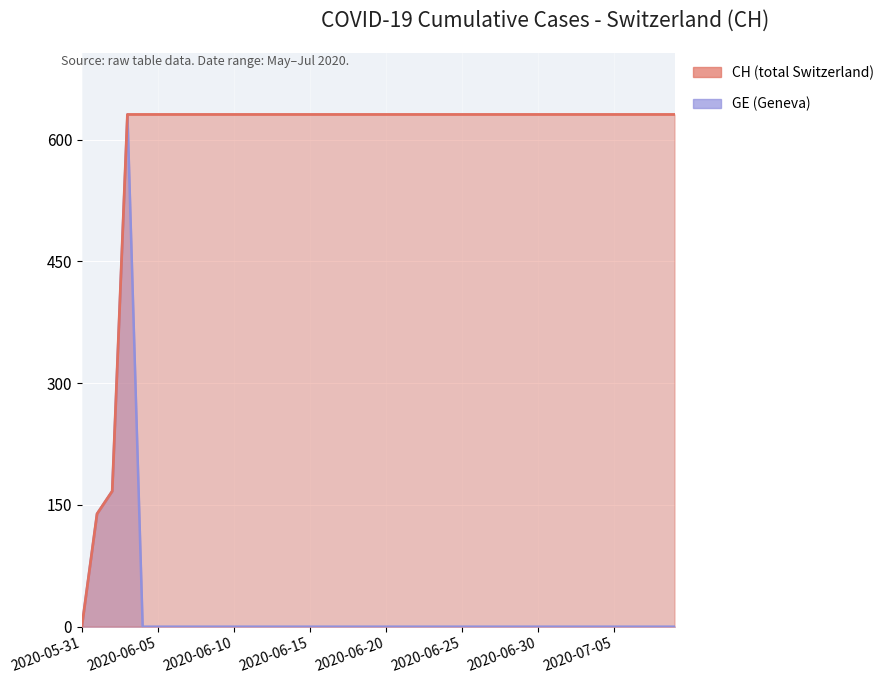

True or false: GE and CH intersect in this chart.

False